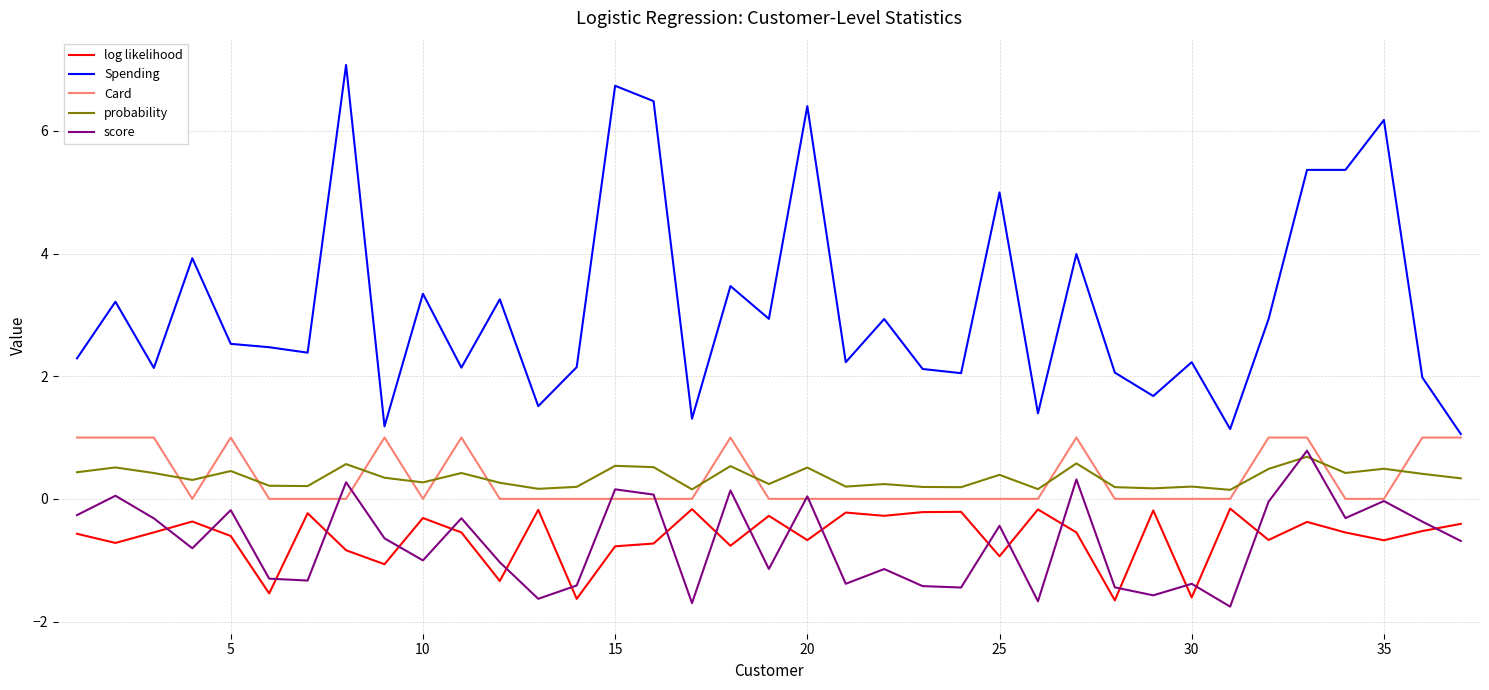

How many probability values are between 0 and 1?

37